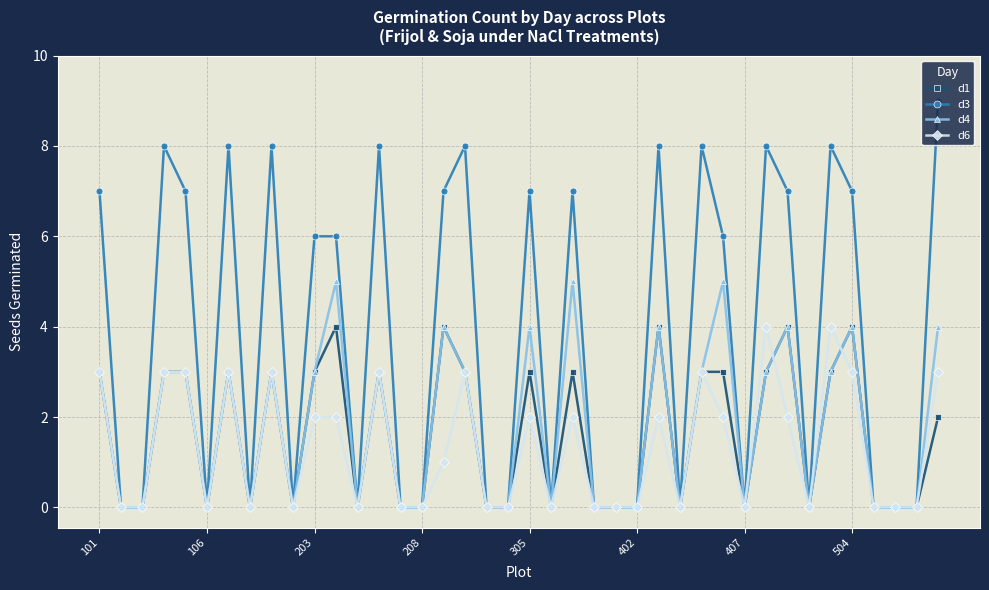

Reading left to right, transcribe all the data shown in this chart.

d1: 3	0	0	3	3	0	3	0	3	0	3	4	0	3	0	0	4	3	0	0	3	0	3	0	0	0	4	0	3	3	0	3	4	0	3	4	0	0	0	2
d3: 7	0	0	8	7	0	8	0	8	0	6	6	0	8	0	0	7	8	0	0	7	0	7	0	0	0	8	0	8	6	0	8	7	0	8	7	0	0	0	9
d4: 3	0	0	3	3	0	3	0	3	0	3	5	0	3	0	0	4	3	0	0	4	0	5	0	0	0	4	0	3	5	0	3	4	0	3	4	0	0	0	4
d6: 3	0	0	3	3	0	3	0	3	0	2	2	0	3	0	0	1	3	0	0	2	0	2	0	0	0	2	0	3	2	0	4	2	0	4	3	0	0	0	3